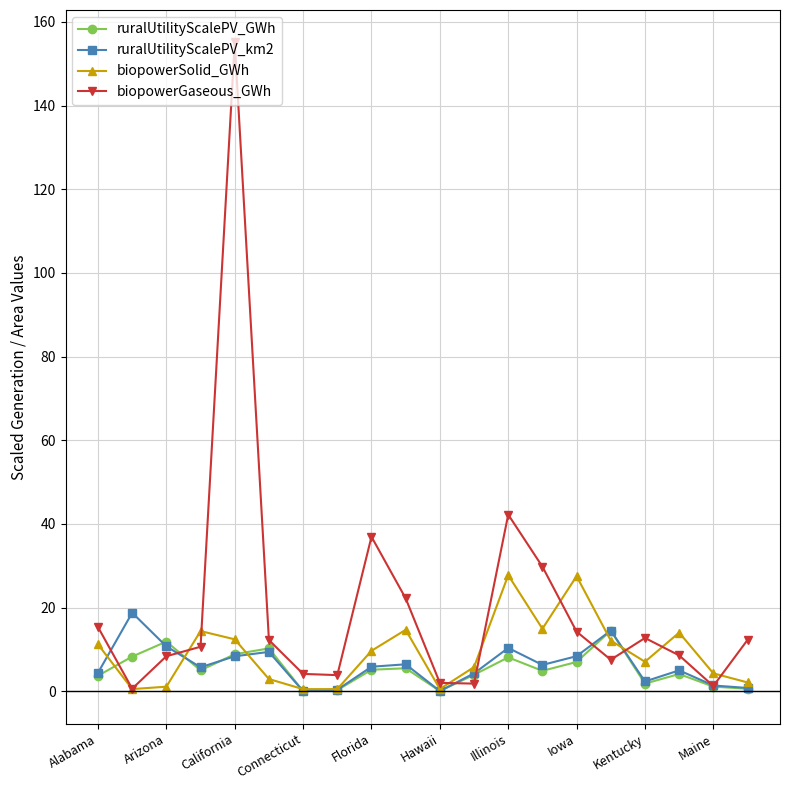

Which series ends up on top after the final intersection of ruralUtilityScalePV_GWh and biopowerGaseous_GWh?

biopowerGaseous_GWh